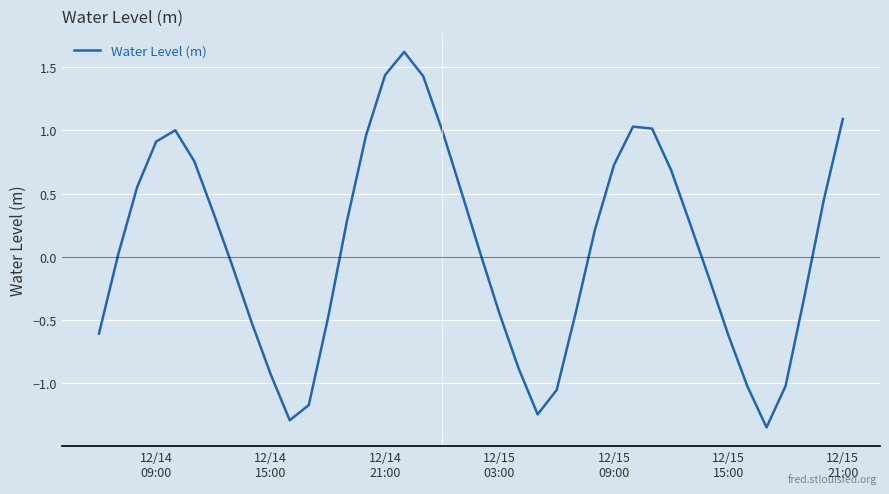

What is the difference between the maximum and minimum values?

3.0